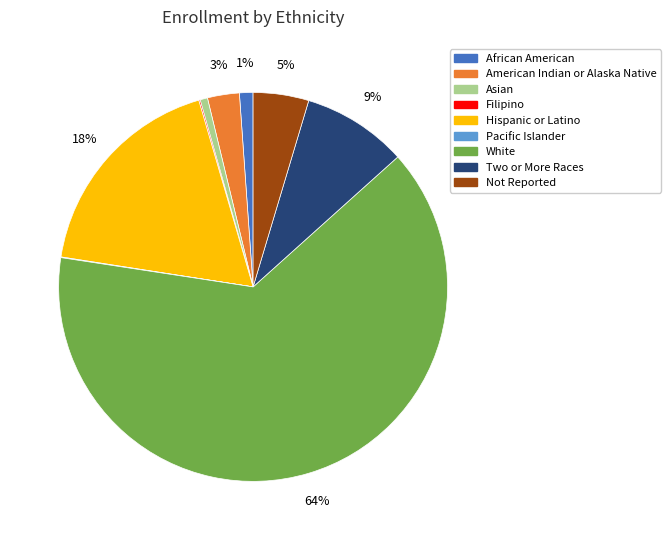

Which has a higher value, African American or Two or More Races?

Two or More Races